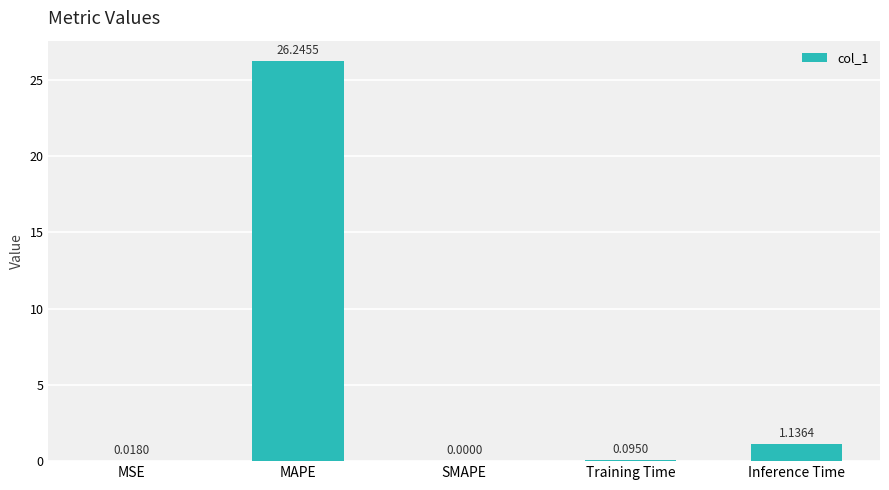

What is the greatest value displayed?

26.2